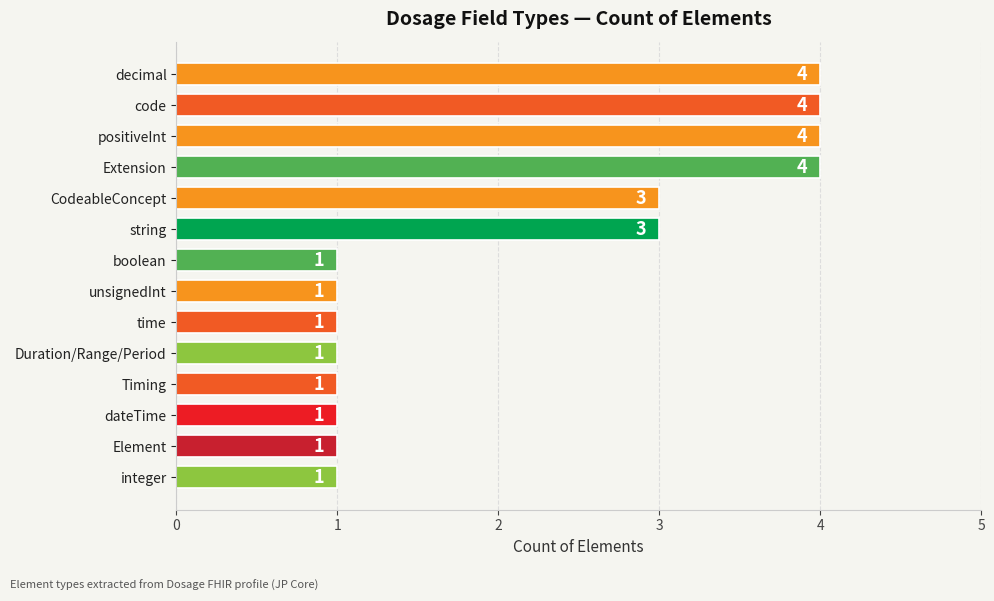

True or false: the data shows 4 at positiveInt.

True